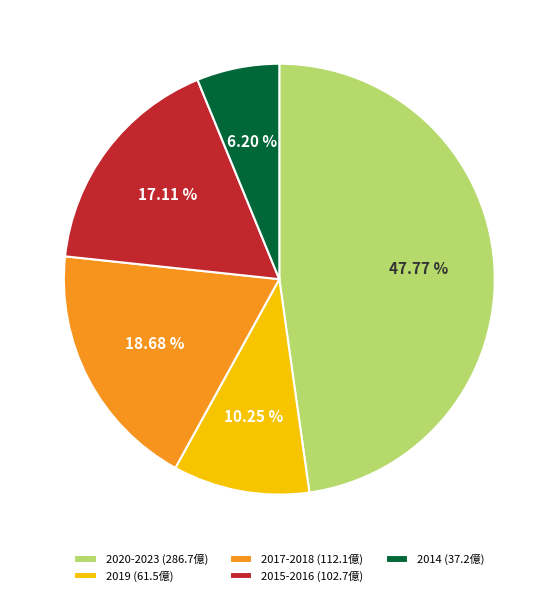

Which slice is the smallest?

2014 (37.2億)